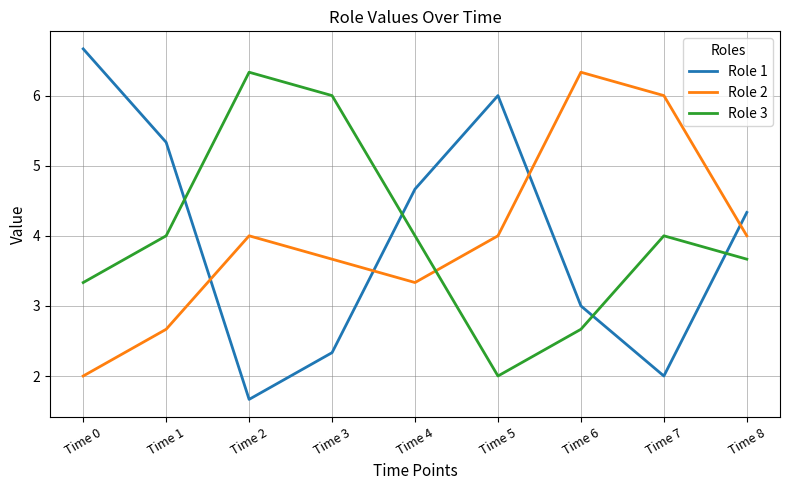

Where do Role 1 and Role 2 first cross each other?

Time 1 and Time 2